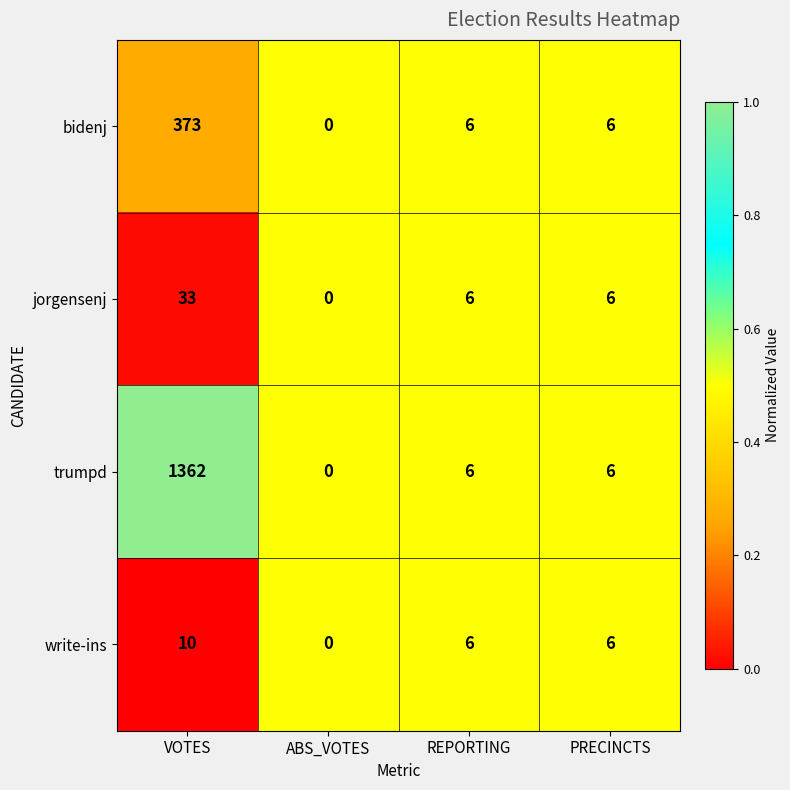

What is the difference between the second highest and minimum values in the jorgensenj series?

6